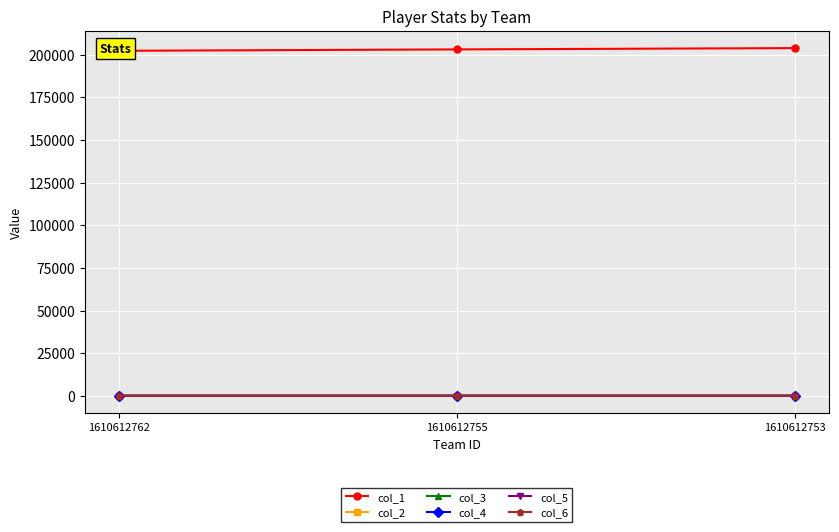

What is the value of the col_5 point at the 3rd from the left?

1.9